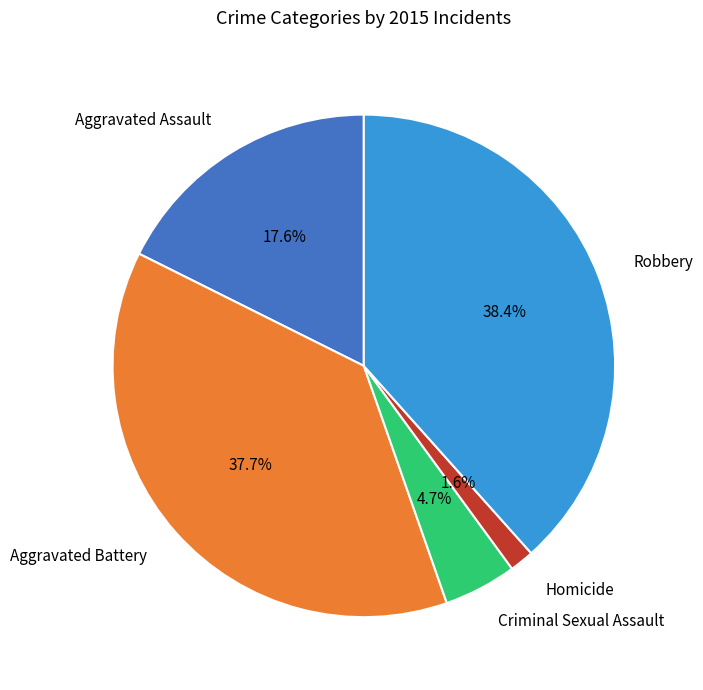

To the nearest percent, what portion does Homicide represent?

2%